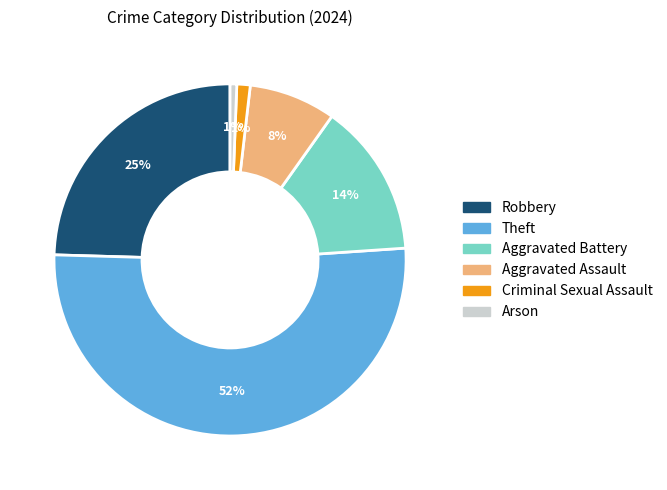

What is the largest slice in the pie chart?

Theft